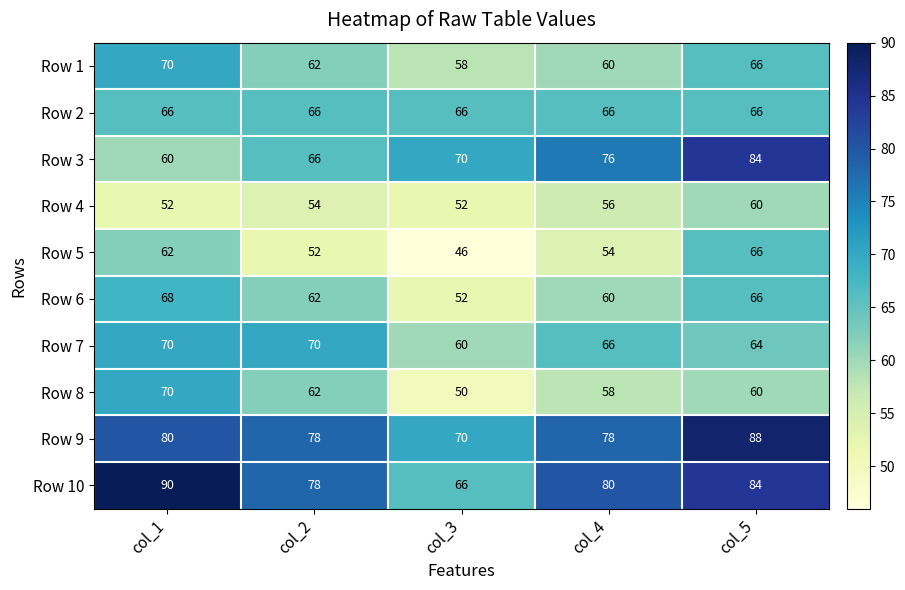

The Row 6 series shows 105 at col_4. True or false?

False